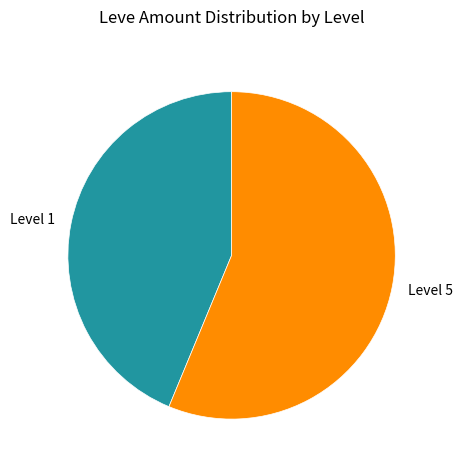

Combined, do Level 5 and Level 1 account for over 50%?

Yes